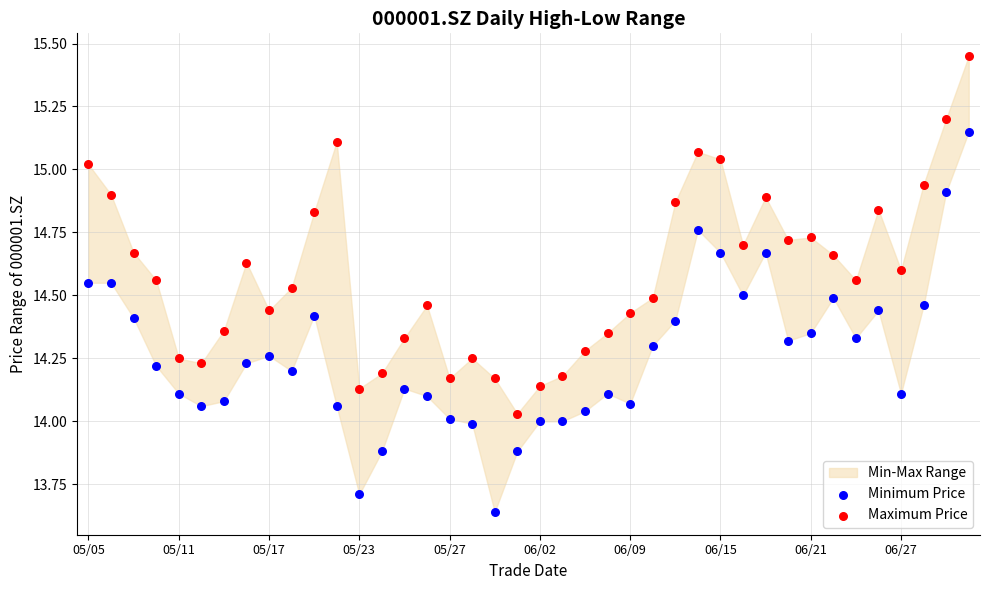

Which series reaches the minimum Y coordinate?

Minimum Price